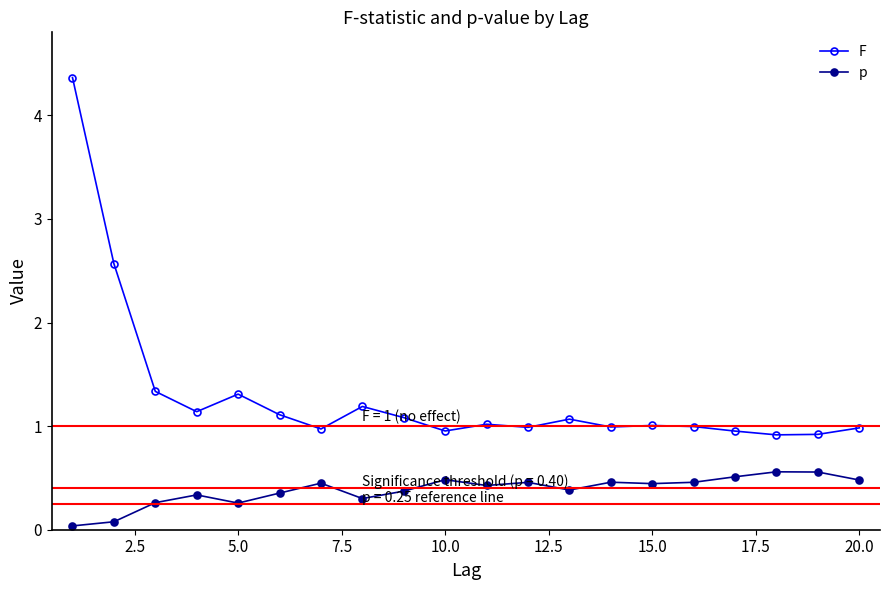

Rank the series by their average value, from lowest to highest.

p, F